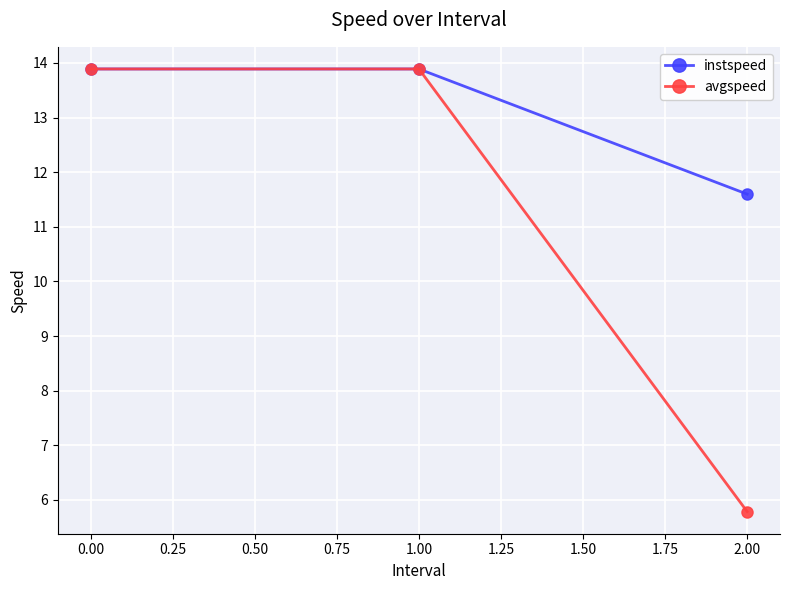

Reading right to left, transcribe all the data shown in this chart.

instspeed: 11.6	13.9	13.9
avgspeed: 5.8	13.9	13.9